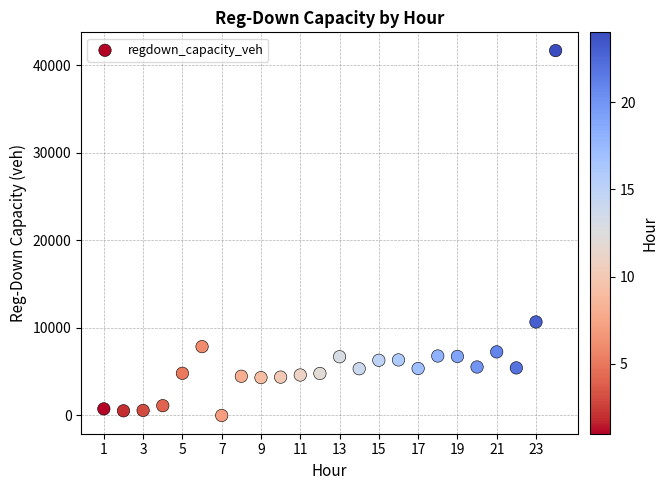

What is the range of Y values (max minus min)?

41648.2